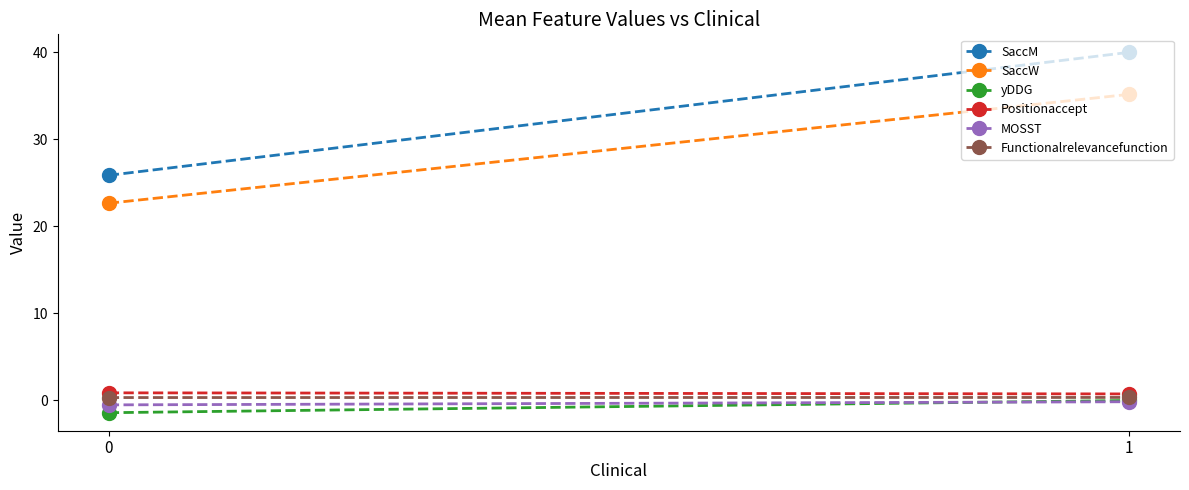

Read the Functionalrelevancefunction value at 0.

0.3